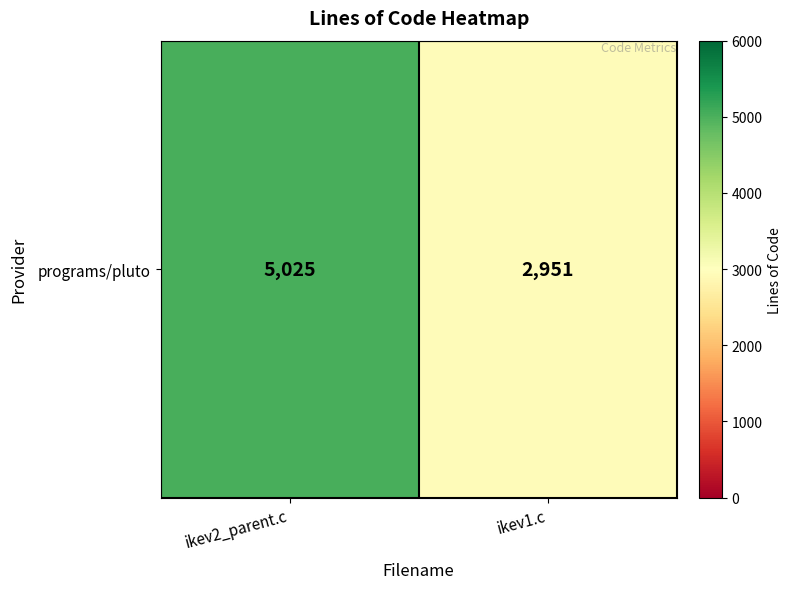

Reading right to left, transcribe all the data shown in this chart.

ikev1.c=2951	ikev2_parent.c=5025